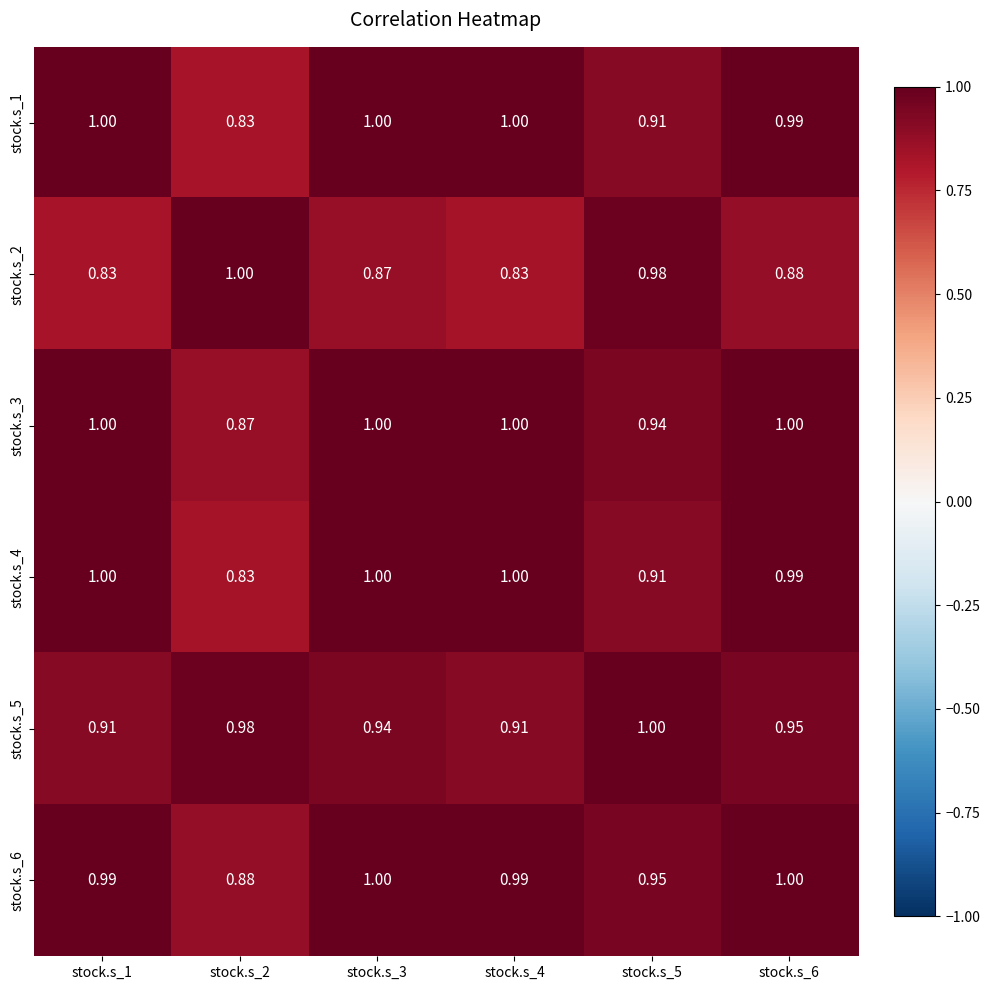

How many distinct data groups are displayed?

6